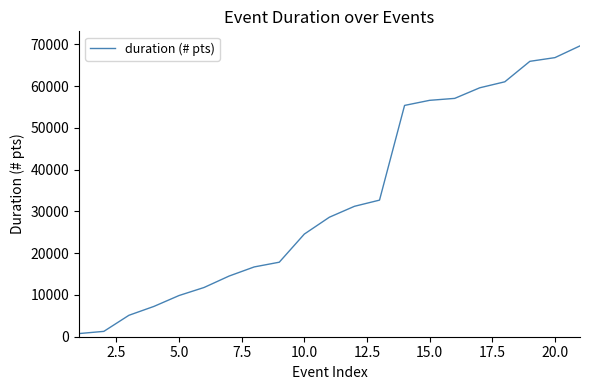

What is the greatest value displayed?

69642